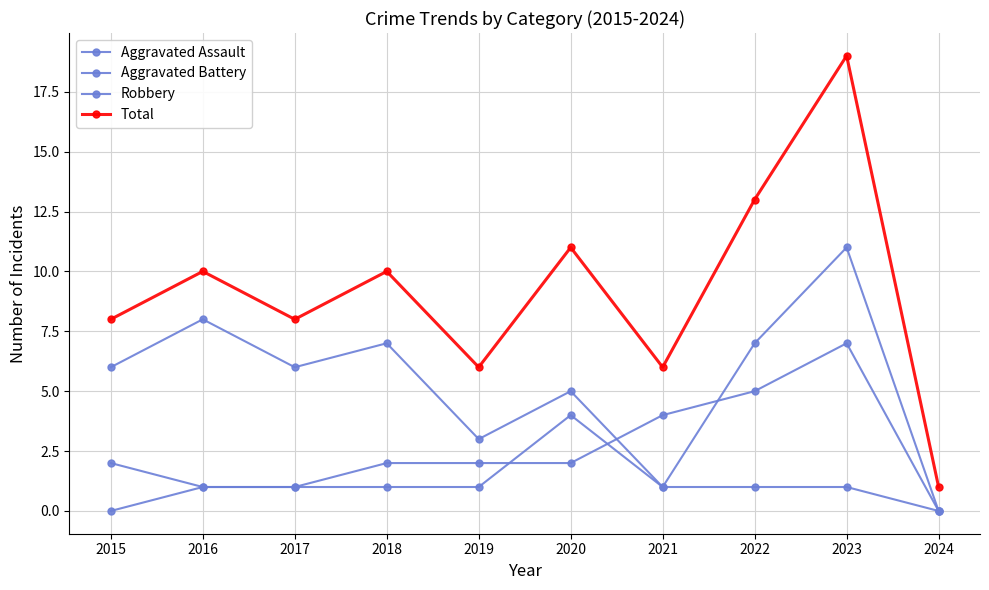

What is the difference between the maximum and minimum values in the Total series?

18